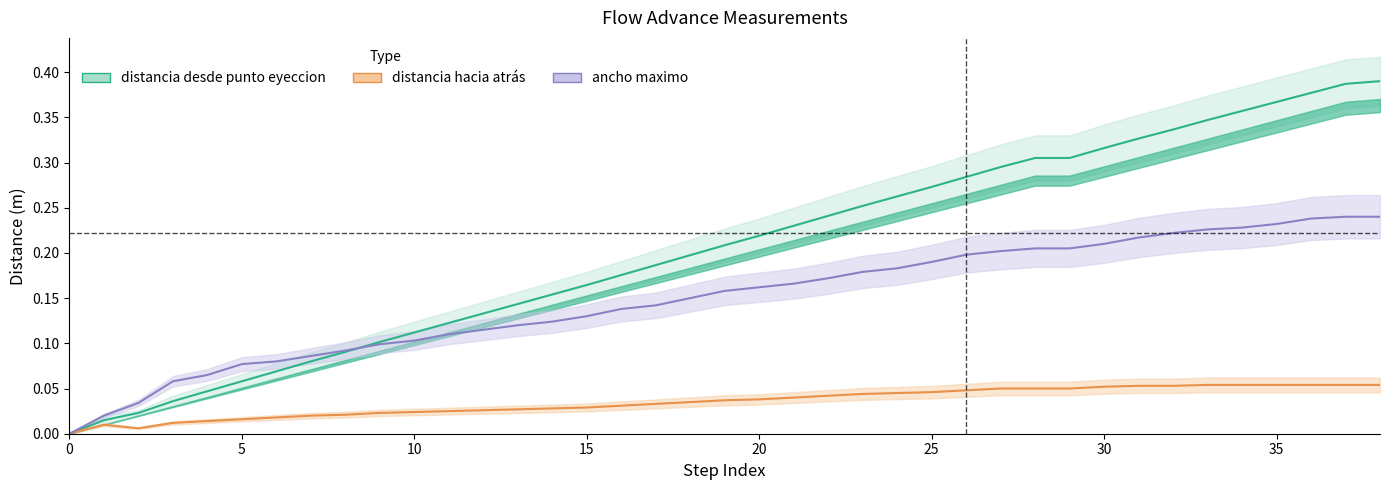

Reading left to right, list all the values displayed in this chart.

avance: distancia desde punto eyeccion: 0.0	0.0	0.0	0.0	0.0	0.1	0.1	0.1	0.1	0.1	0.1	0.1	0.1	0.1	0.2	0.2	0.2	0.2	0.2	0.2	0.2	0.2	0.2	0.3	0.3	0.3	0.3	0.3	0.3	0.3	0.3	0.3	0.3	0.3	0.4	0.4	0.4	0.4	0.4
avance: distancia hacia atras: 0.0	0.0	0.0	0.0	0.0	0.0	0.0	0.0	0.0	0.0	0.0	0.0	0.0	0.0	0.0	0.0	0.0	0.0	0.0	0.0	0.0	0.0	0.0	0.0	0.0	0.0	0.0	0.1	0.1	0.1	0.1	0.1	0.1	0.1	0.1	0.1	0.1	0.1	0.1
avance: ancho maximo: 0.0	0.0	0.0	0.1	0.1	0.1	0.1	0.1	0.1	0.1	0.1	0.1	0.1	0.1	0.1	0.1	0.1	0.1	0.1	0.2	0.2	0.2	0.2	0.2	0.2	0.2	0.2	0.2	0.2	0.2	0.2	0.2	0.2	0.2	0.2	0.2	0.2	0.2	0.2